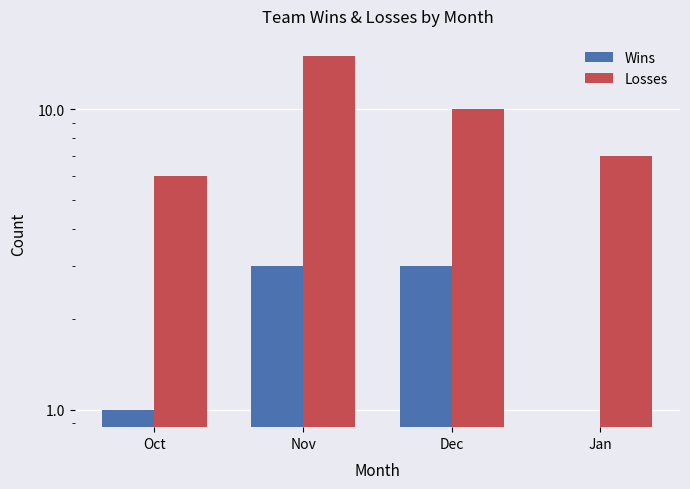

Reading left to right, transcribe all the data shown in this chart.

Wins: 1	3	3	0
Losses: 6	15	10	7